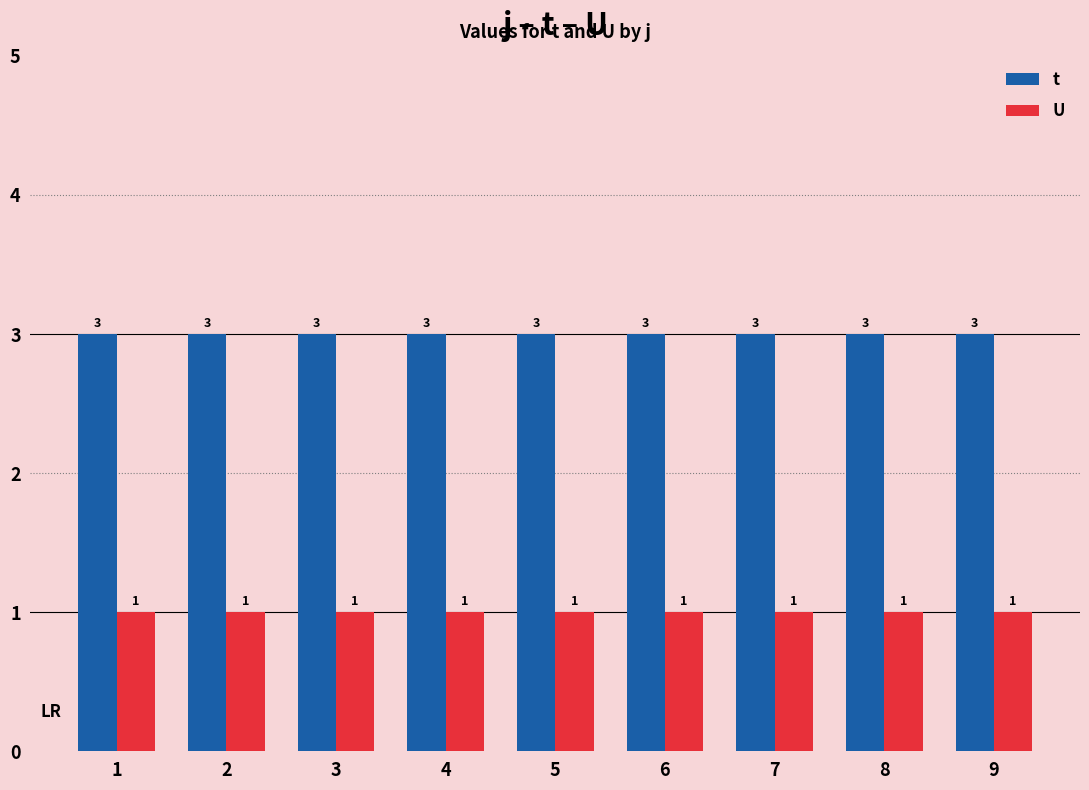

Which series has the largest total across all categories?

t